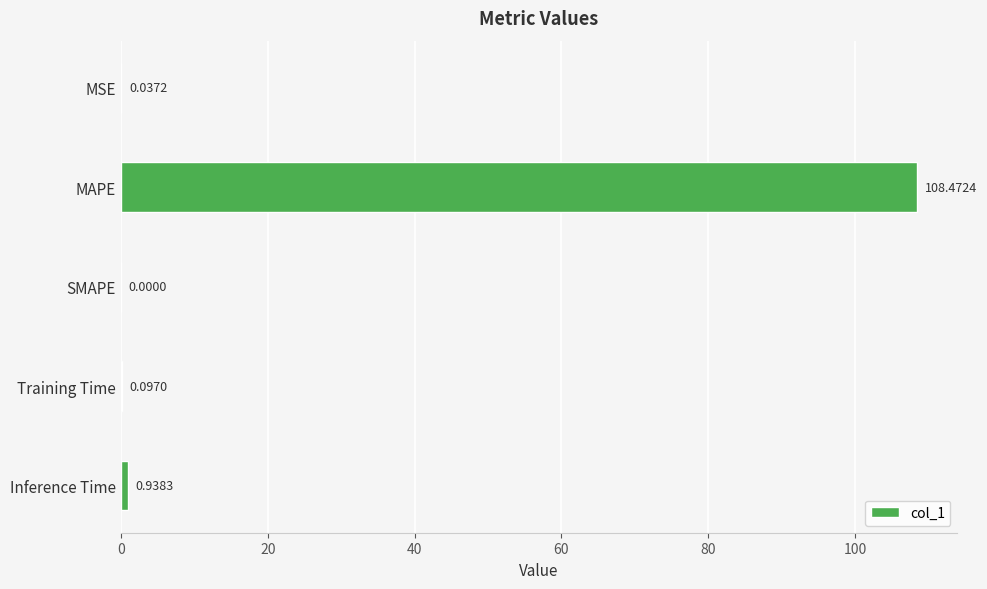

Count the number of data series in this chart.

1